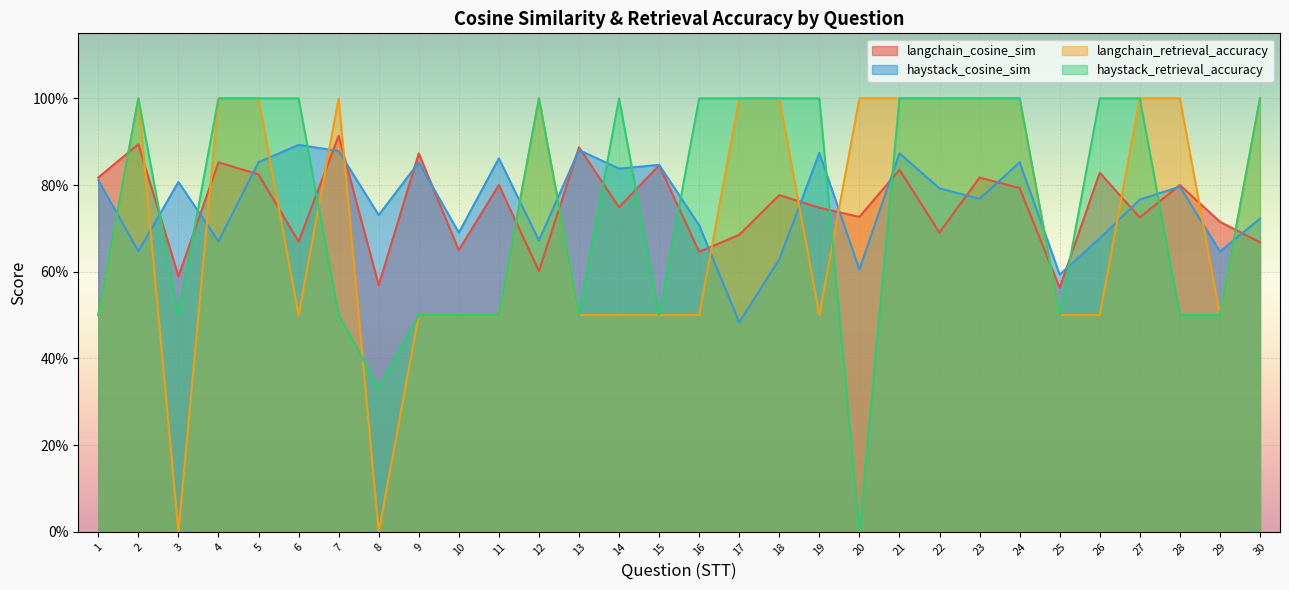

Read the haystack_cosine_sim value at 25.

0.6